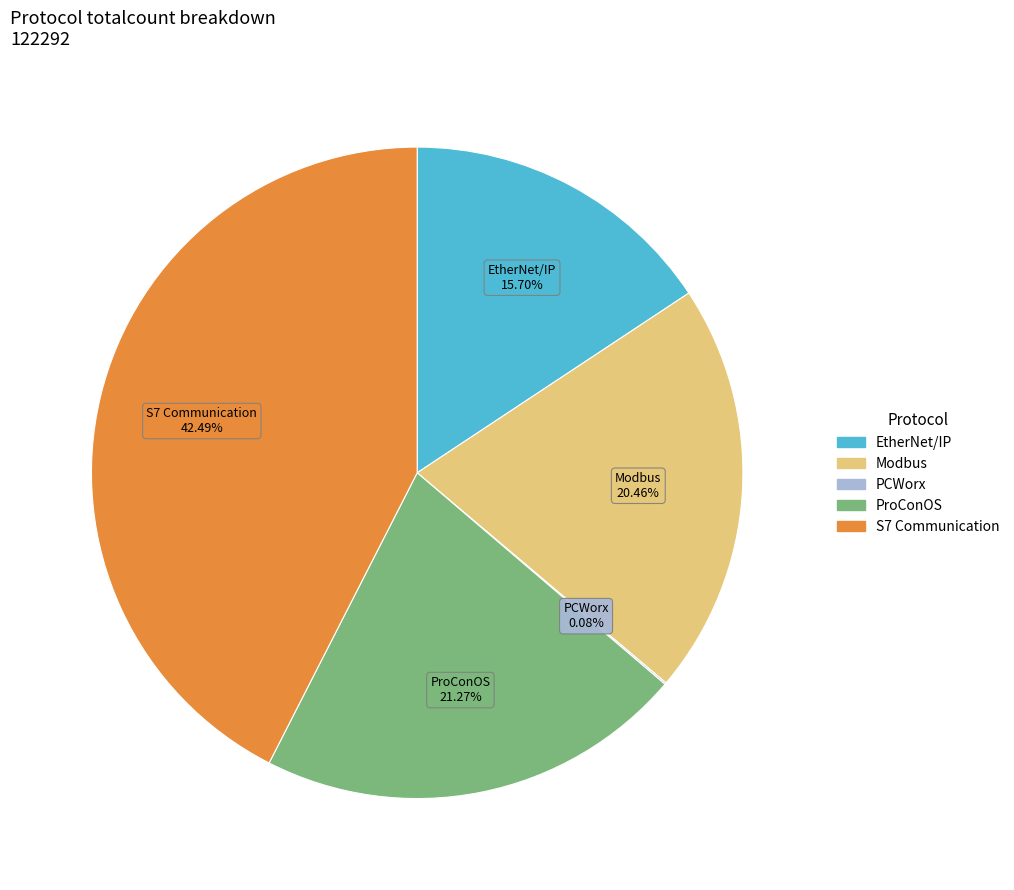

Combined, do ProConOS and S7 Communication account for over 50%?

Yes